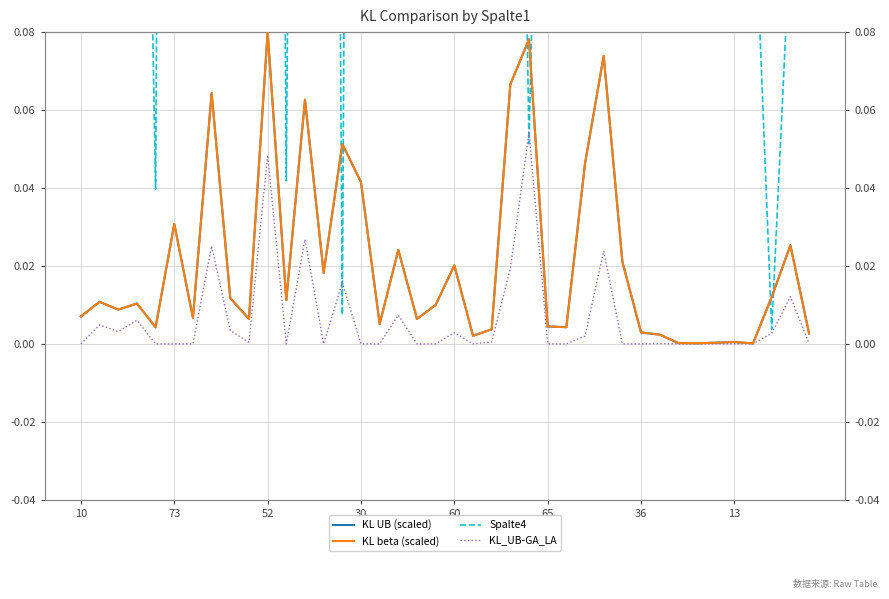

Is the value of KL beta (scaled) at 20 greater than the value of KL_UB-GA_LA at 36?

Yes